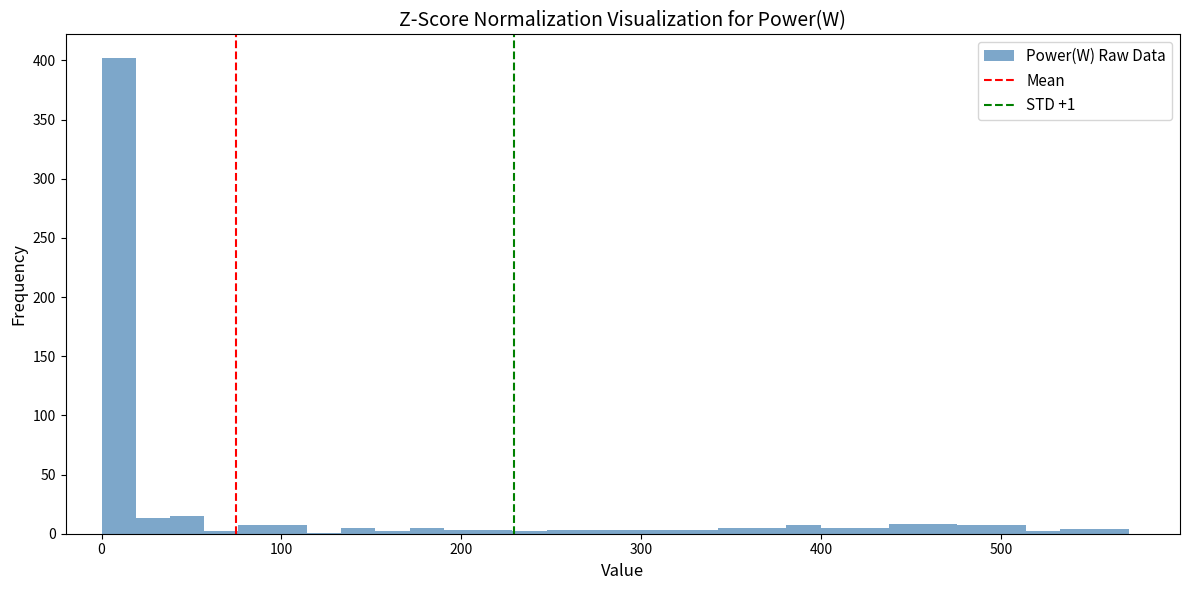

Read against the x-axis, roughly where is the centre of the tallest bar?

10